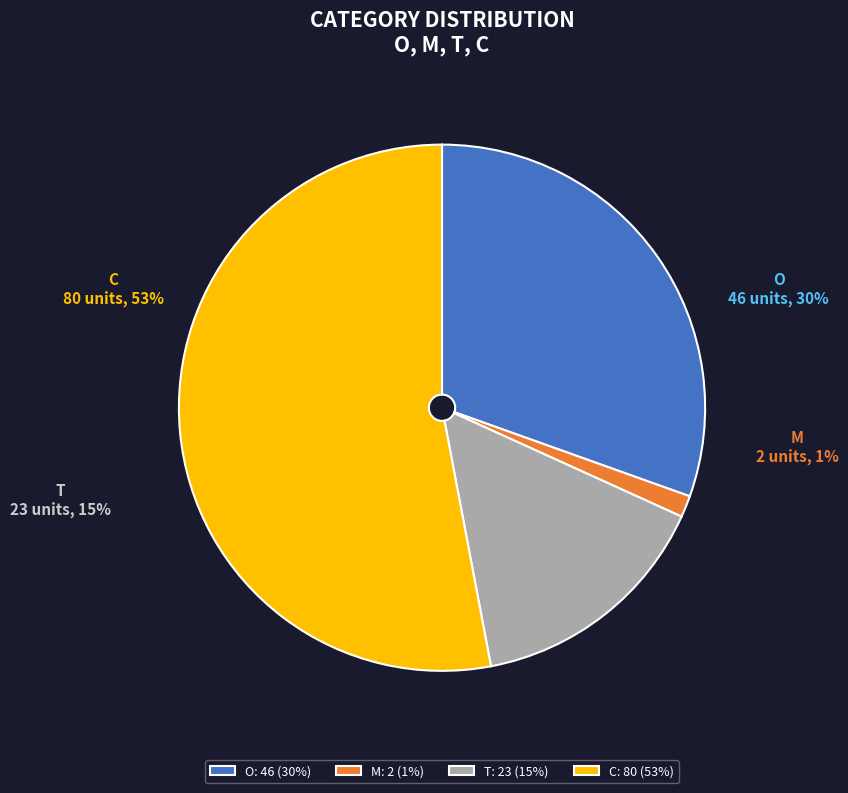

Which category has the smallest portion of the pie?

M